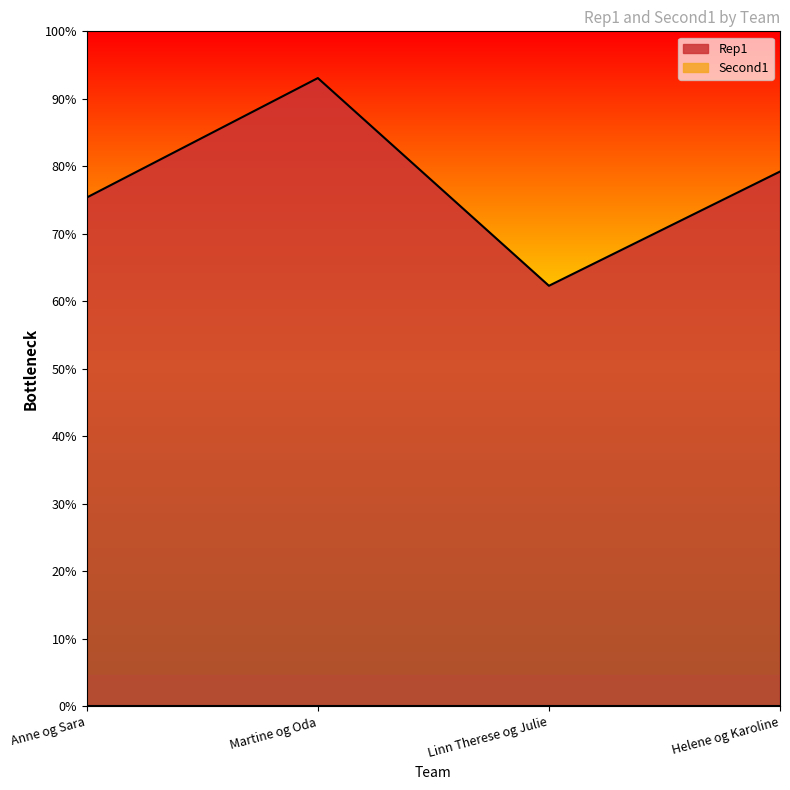

How many lines are shown in the chart?

1